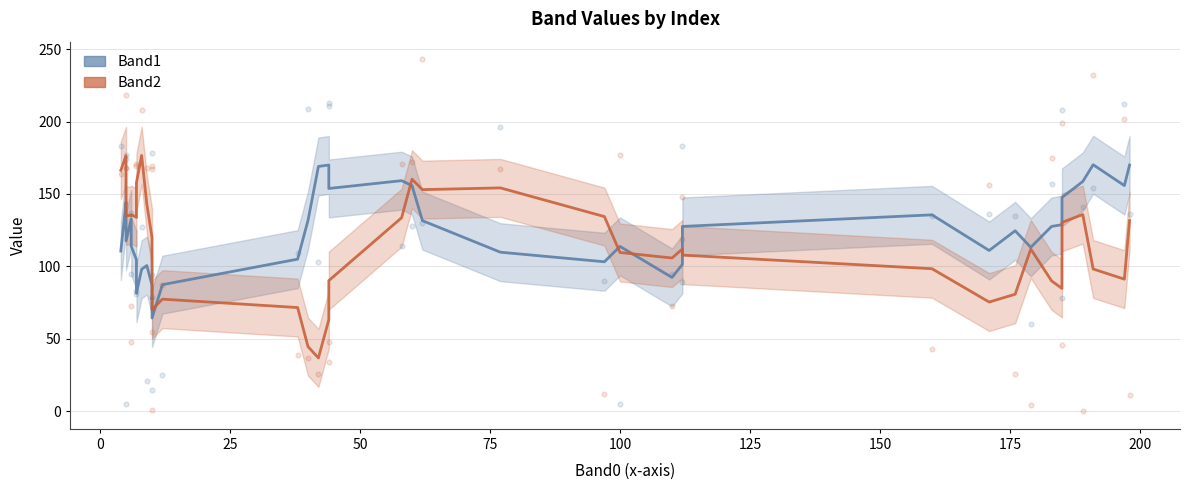

Which series contains the highest Y value?

Band2